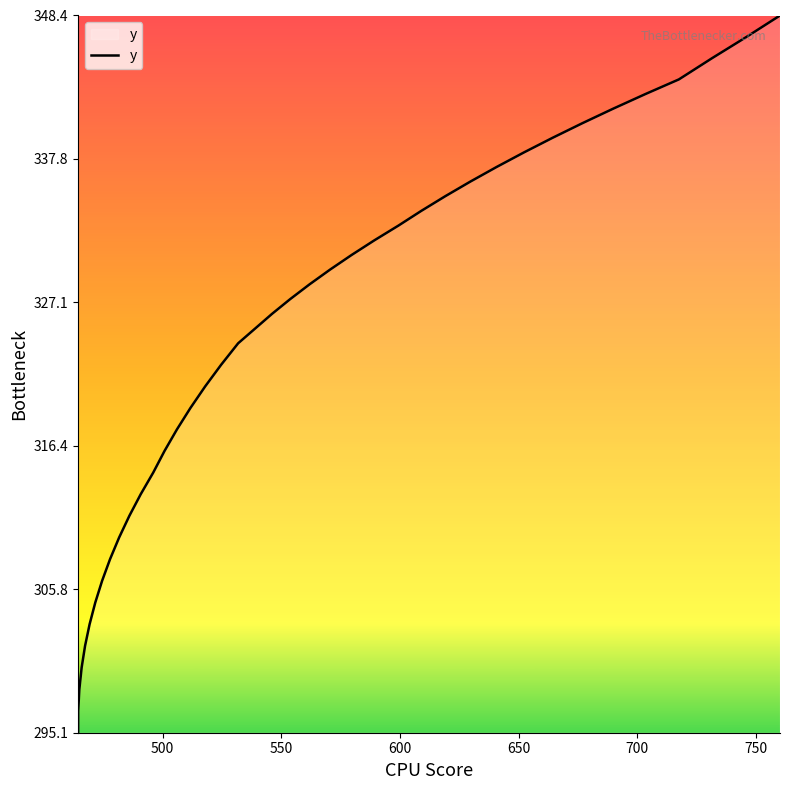

What is the maximum value shown in the chart?

348.4